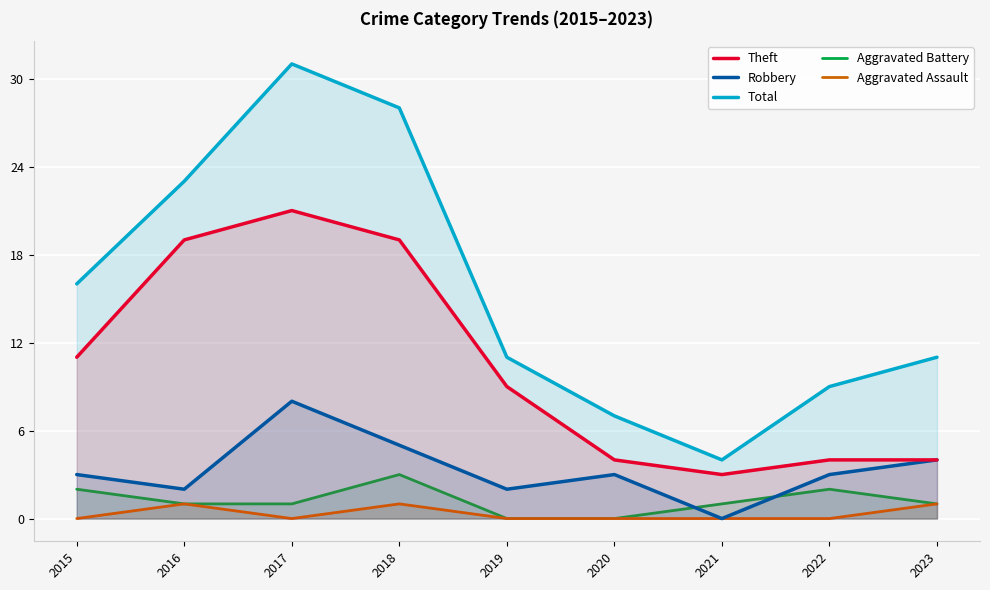

Reading right to left, extract all data points from this chart.

Theft: 4	4	3	4	9	19	21	19	11
Robbery: 4	3	0	3	2	5	8	2	3
Total: 11	9	4	7	11	28	31	23	16
Aggravated Battery: 1	2	1	0	0	3	1	1	2
Aggravated Assault: 1	0	0	0	0	1	0	1	0